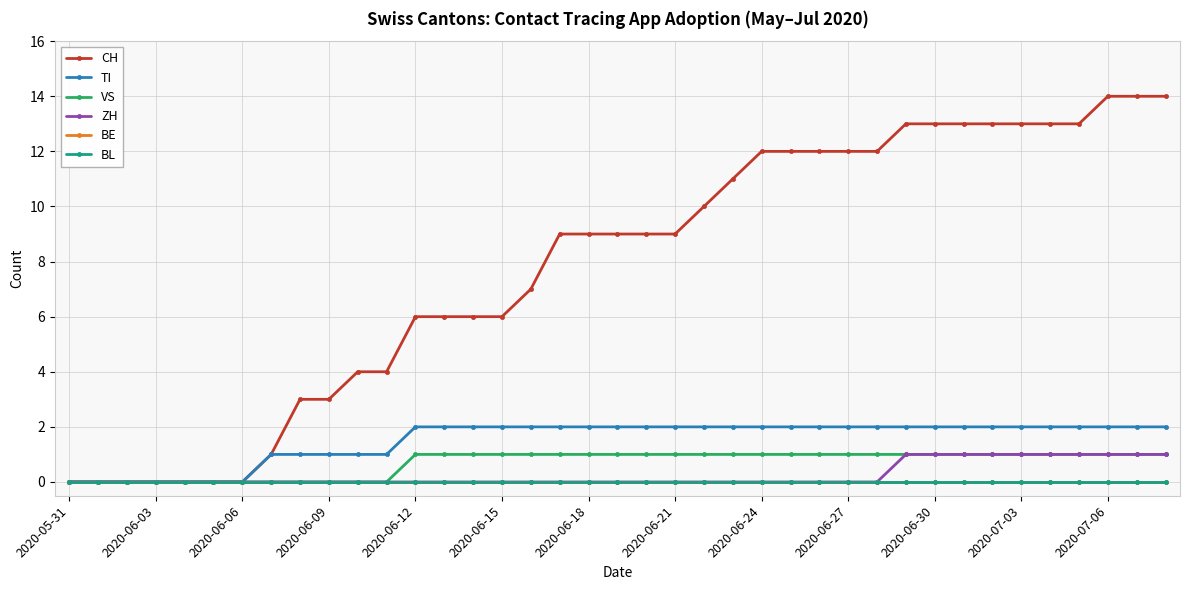

True or false: VS and ZH intersect in this chart.

False